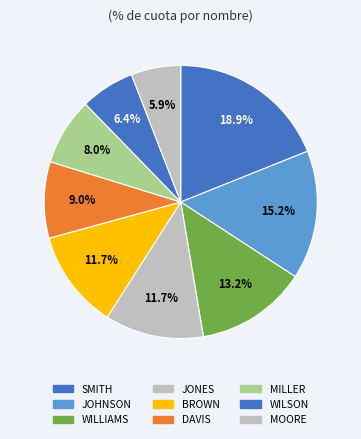

Count the number of slices in the pie.

9